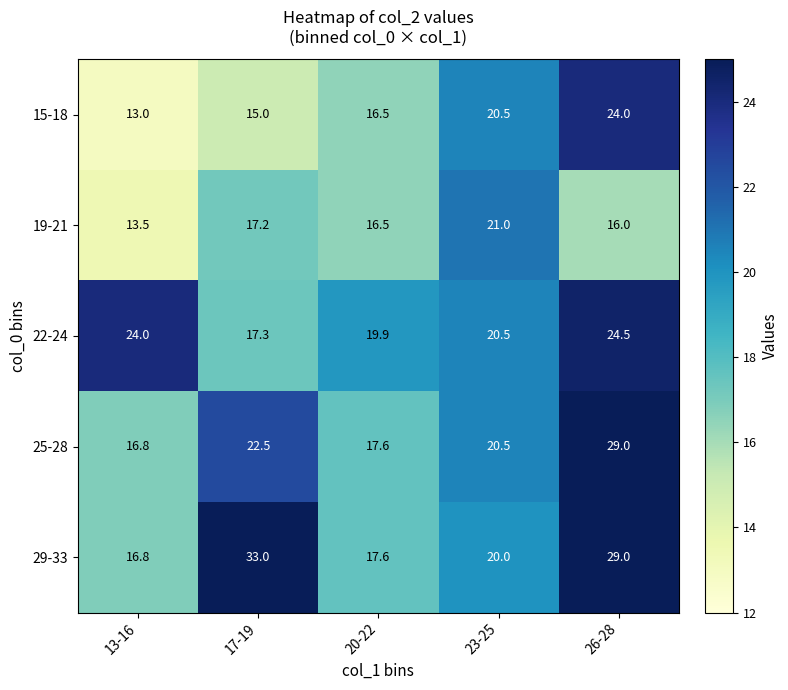

Between 13-16 and 17-19, which series saw the biggest shift?

29-33